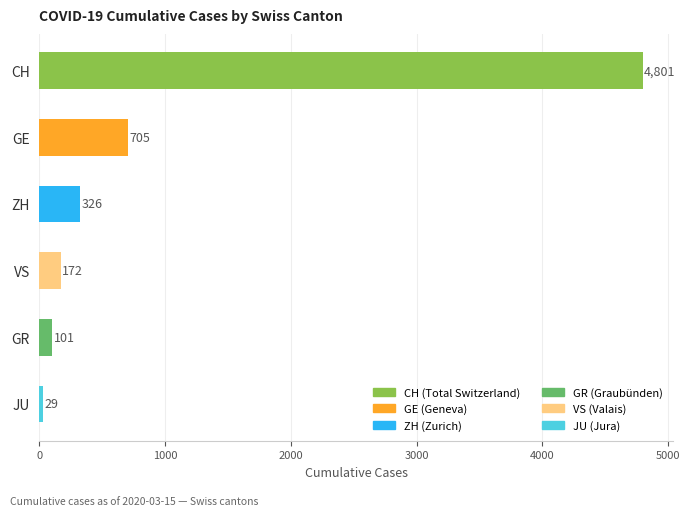

How many categories are shown in the chart?

6